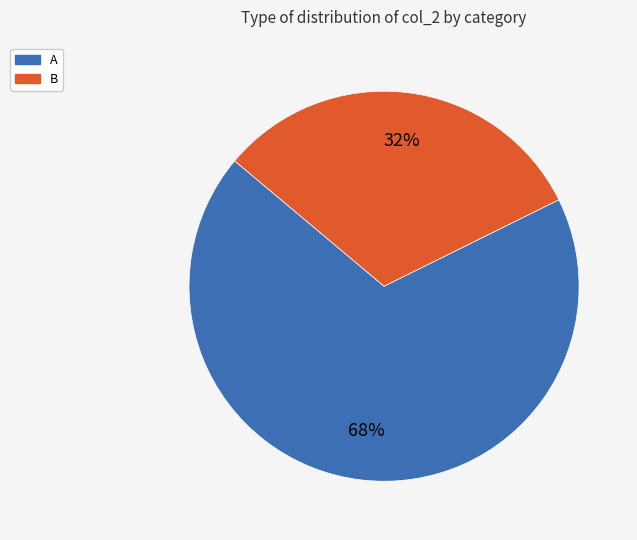

How many slices are in this pie chart?

2